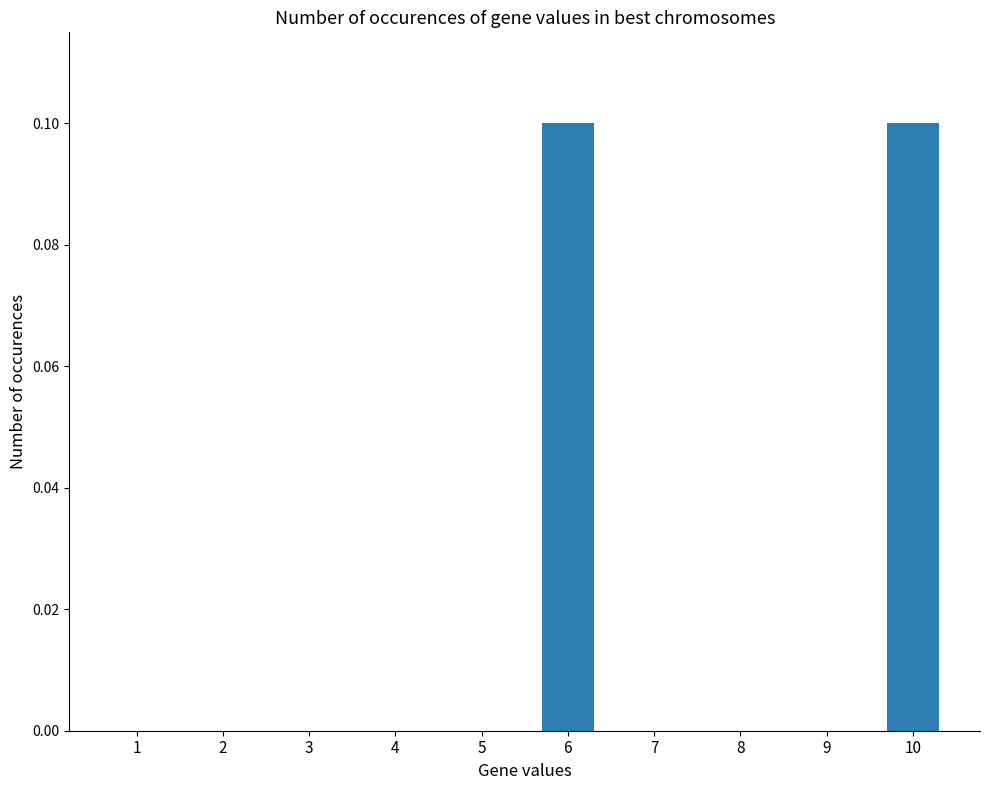

Reading right to left, extract all data points from this chart.

10=0.1	9=0.0	8=0.0	7=0.0	6=0.1	5=0.0	4=0.0	3=0.0	2=0.0	1=0.0